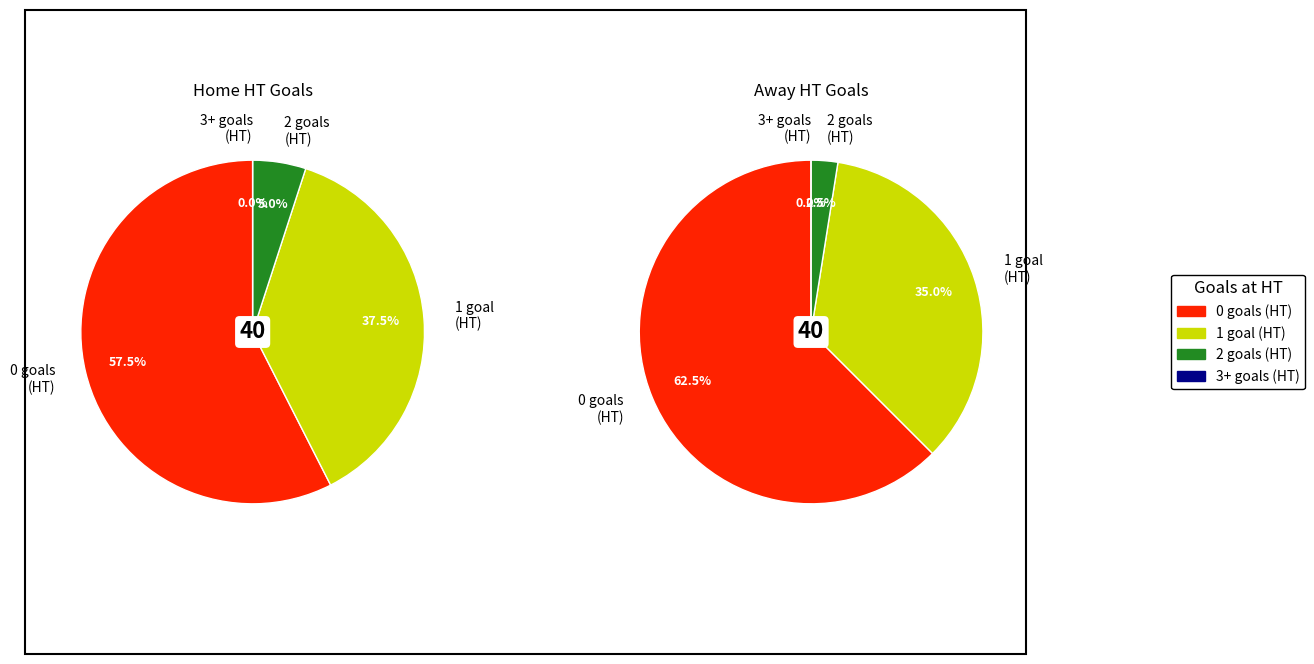

Count the number of slices in the pie.

4